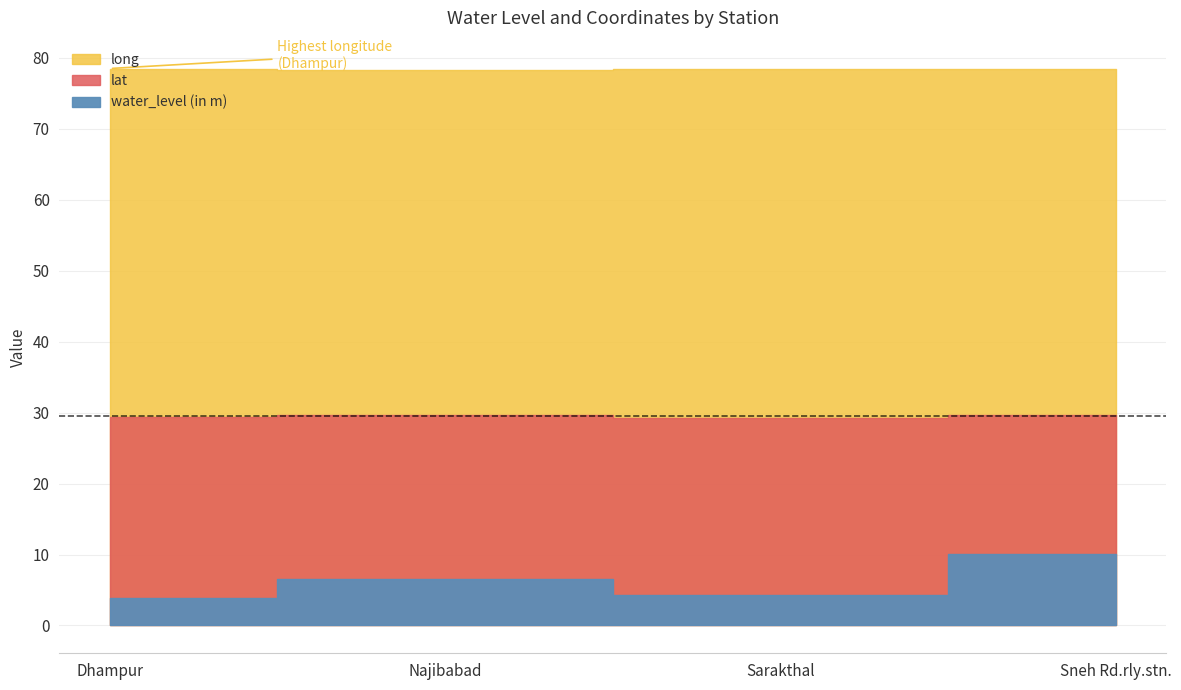

Where is the first local minimum for water_level (in m)?

Sarakthal